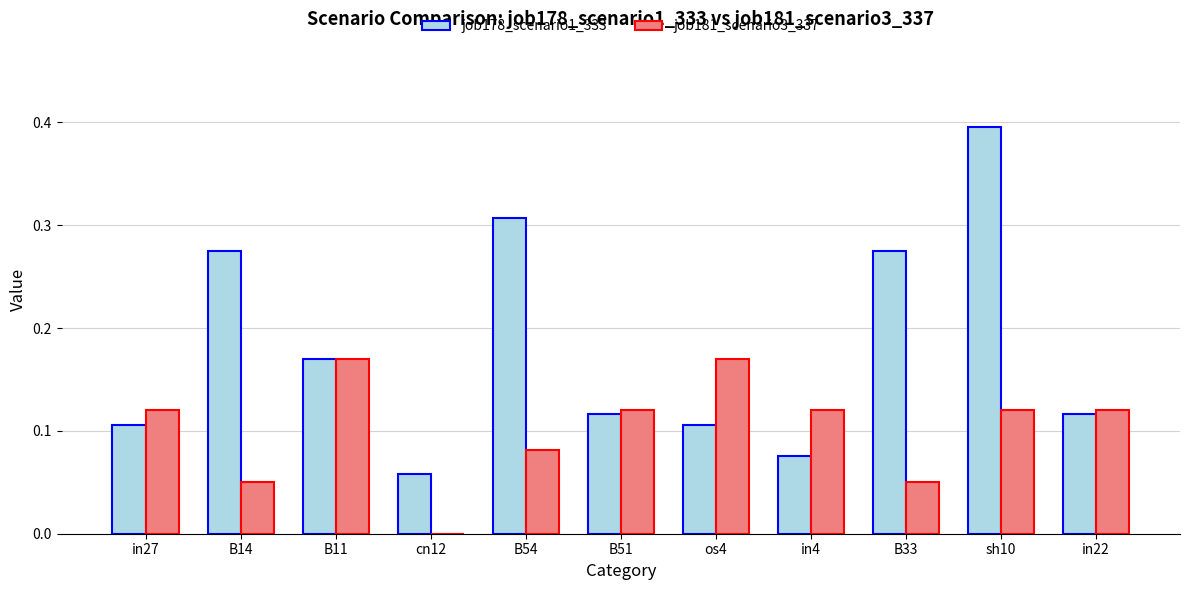

Which series has the largest total across all categories?

job178_scenario1_333